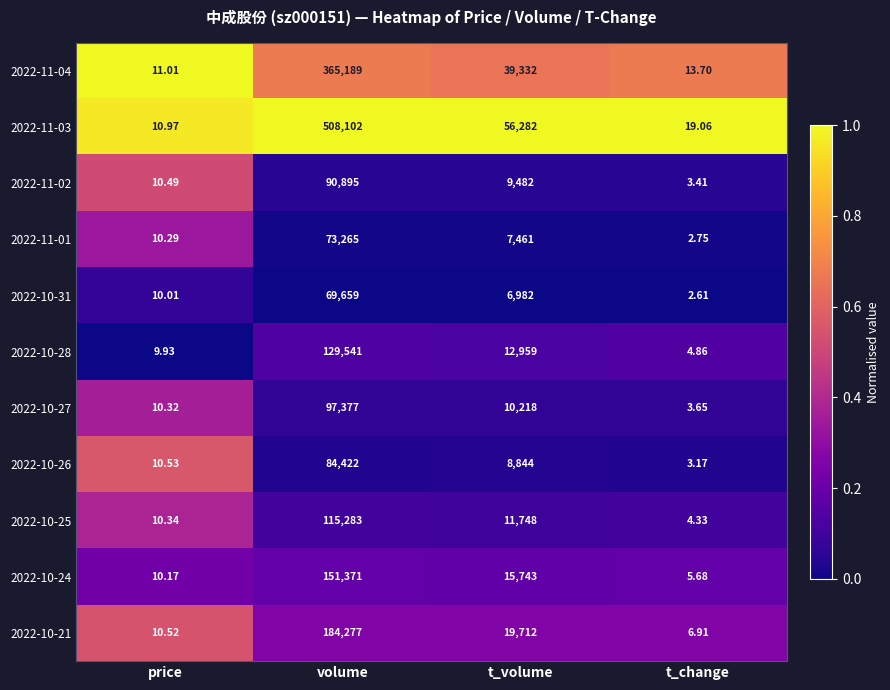

List the labels in order of 2022-11-04 value, smallest first.

price, t_change, t_volume, volume